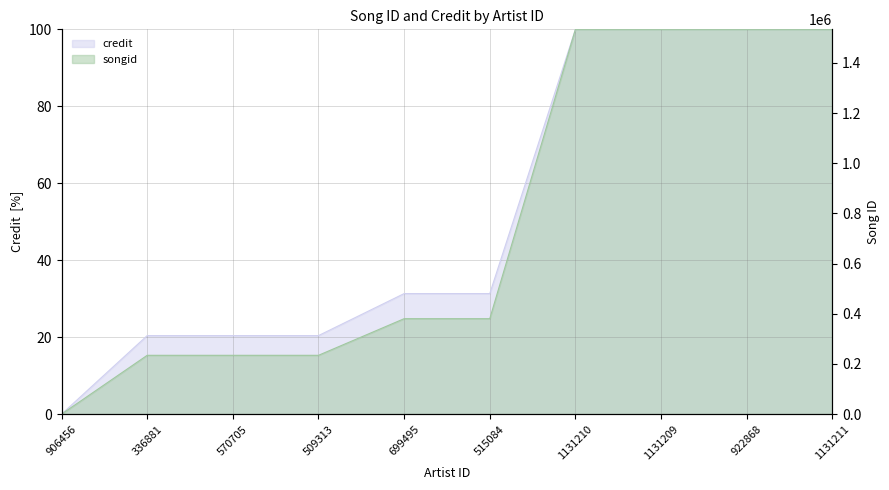

Does the chart display data point markers on the line(s)?

No